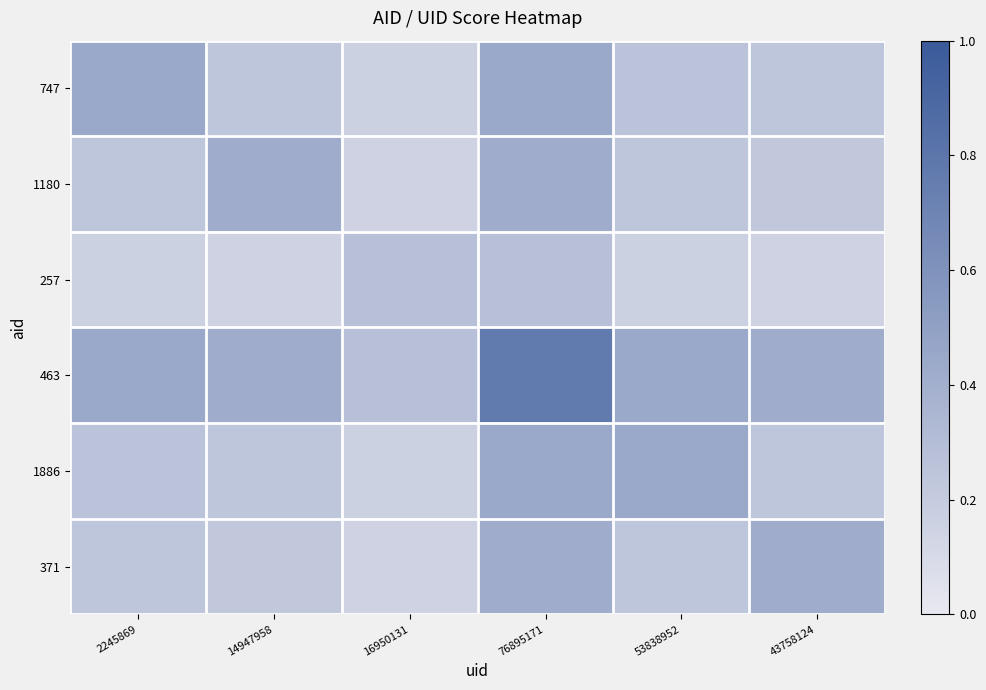

Reading left to right, transcribe all the data shown in this chart.

747: 2245869=0.4	14947958=0.2	16950131=0.2	76895171=0.4	53838952=0.3	43758124=0.2
1180: 2245869=0.2	14947958=0.4	16950131=0.2	76895171=0.4	53838952=0.2	43758124=0.2
257: 2245869=0.2	14947958=0.2	16950131=0.3	76895171=0.3	53838952=0.2	43758124=0.2
463: 2245869=0.4	14947958=0.4	16950131=0.3	76895171=0.8	53838952=0.4	43758124=0.4
1886: 2245869=0.3	14947958=0.2	16950131=0.2	76895171=0.4	53838952=0.4	43758124=0.2
371: 2245869=0.2	14947958=0.2	16950131=0.2	76895171=0.4	53838952=0.2	43758124=0.4